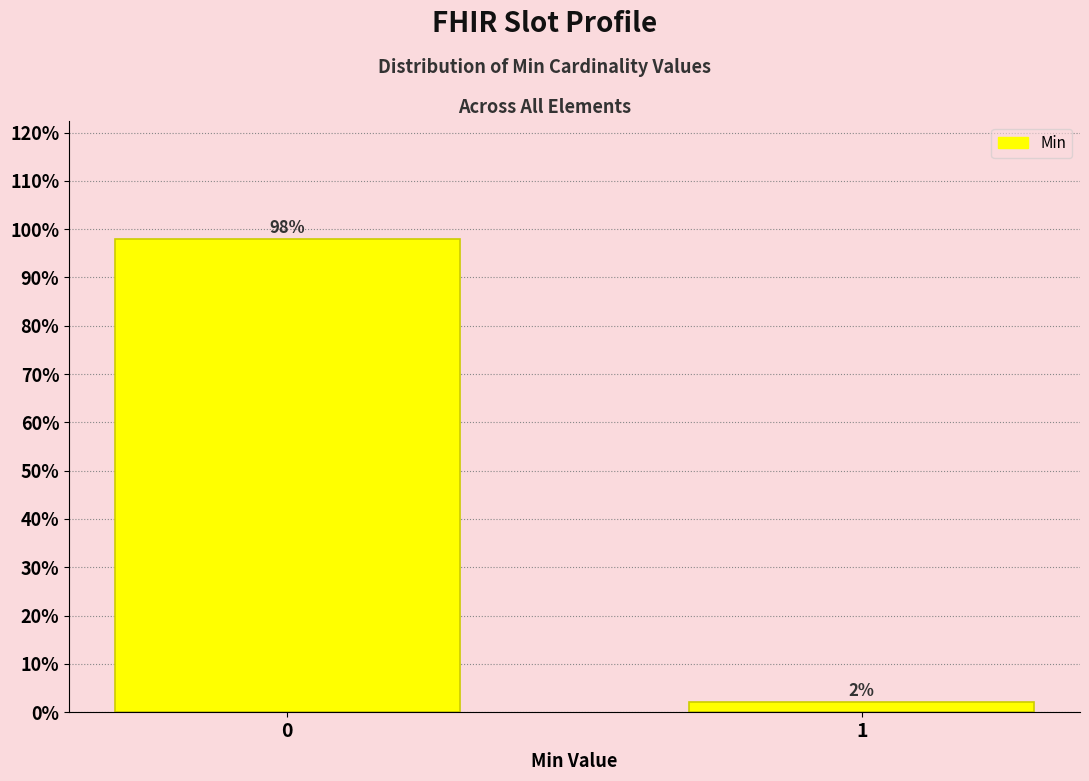

What is the value of the 1st bar from the left?

97.9